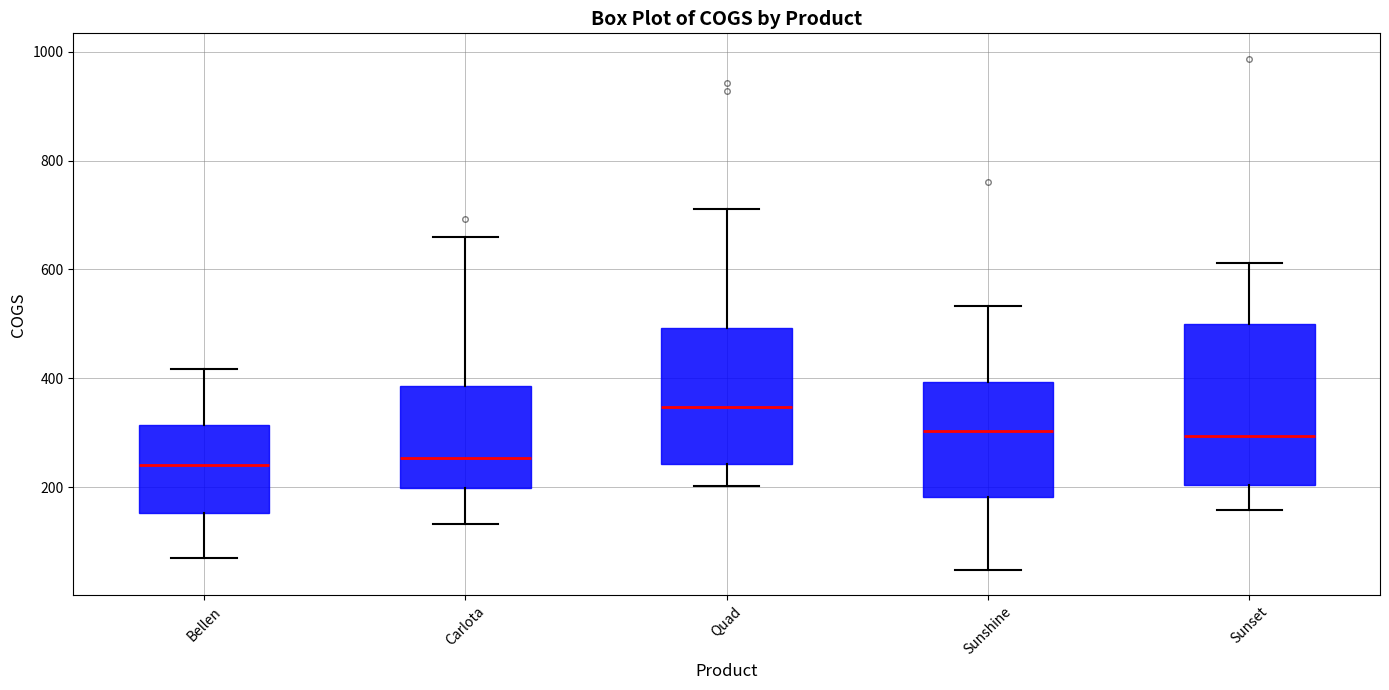

Reading left to right, transcribe this box plot: for each box, give where its median line is, the range the box spans, and where its two whiskers end, as read against the y-axis. The values are not printed on the chart, so give them approximately, as read against the axis.

Bellen: median 240, box 160 to 320, whiskers 80 to 420
Carlota: median 260, box 200 to 380, whiskers 140 to 660
Quad: median 340, box 240 to 500, whiskers 200 to 720
Sunshine: median 300, box 180 to 400, whiskers 40 to 540
Sunset: median 300, box 200 to 500, whiskers 160 to 620